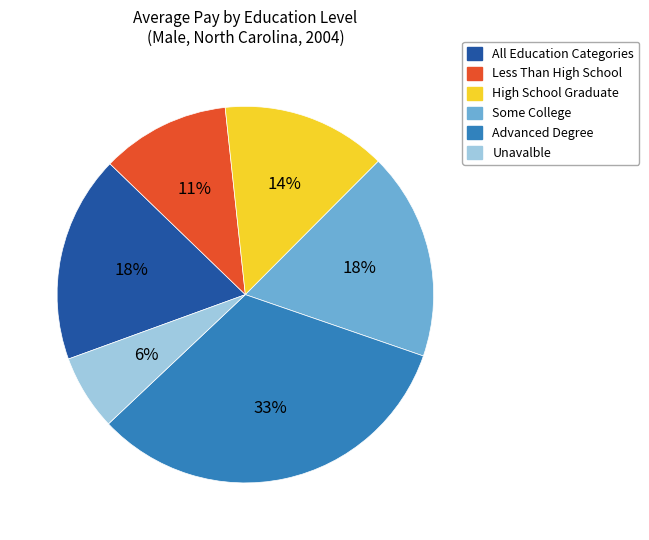

Combined, do Some College and Advanced Degree account for over 50%?

Yes